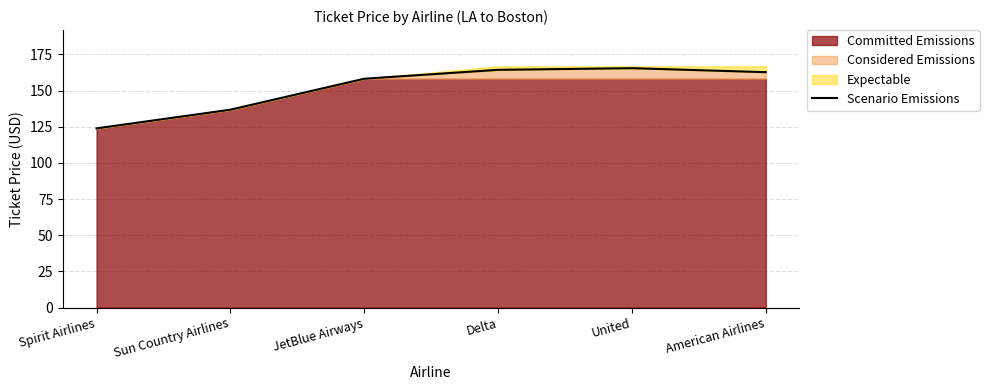

What position from the right is JetBlue Airways?

4